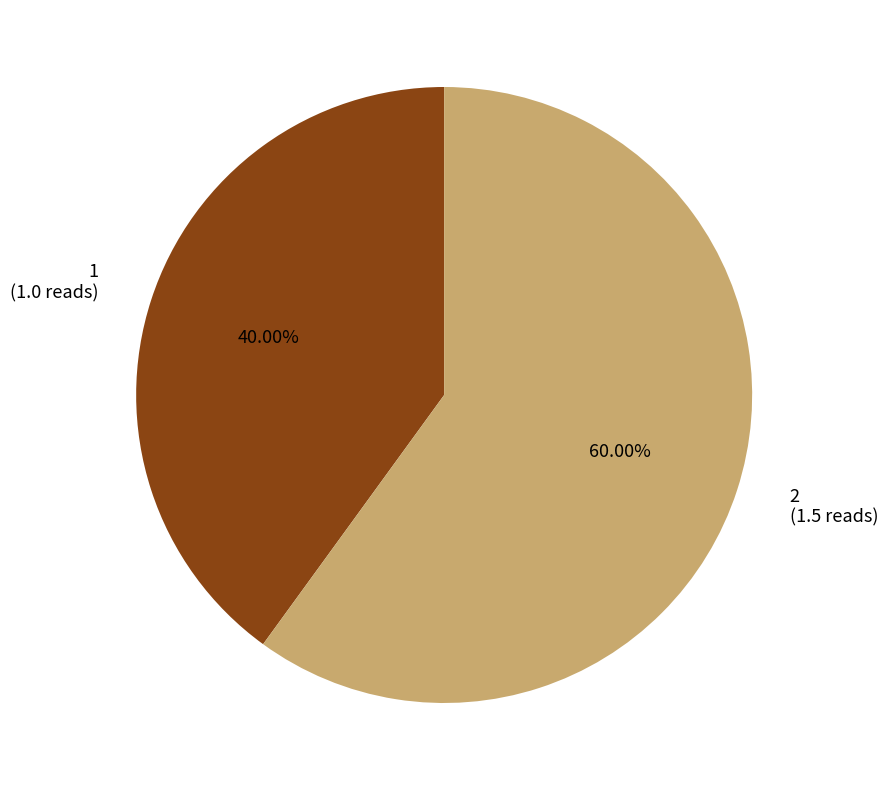

Count the number of slices in the pie.

2